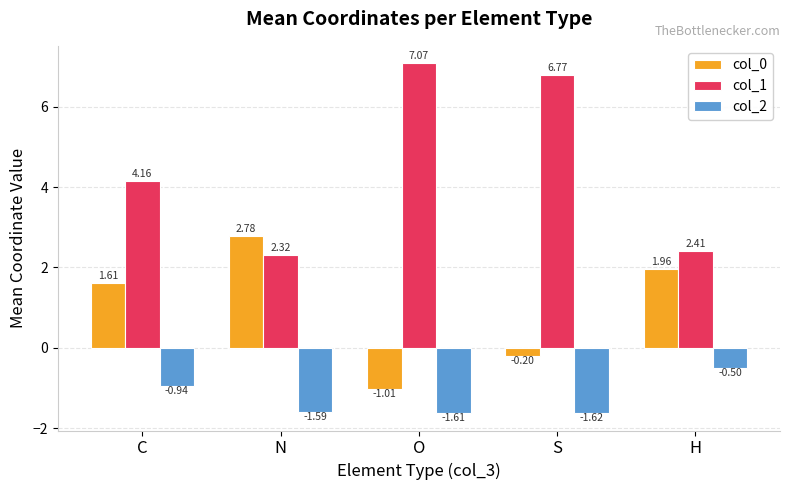

At which label does col_2 reach its peak?

H